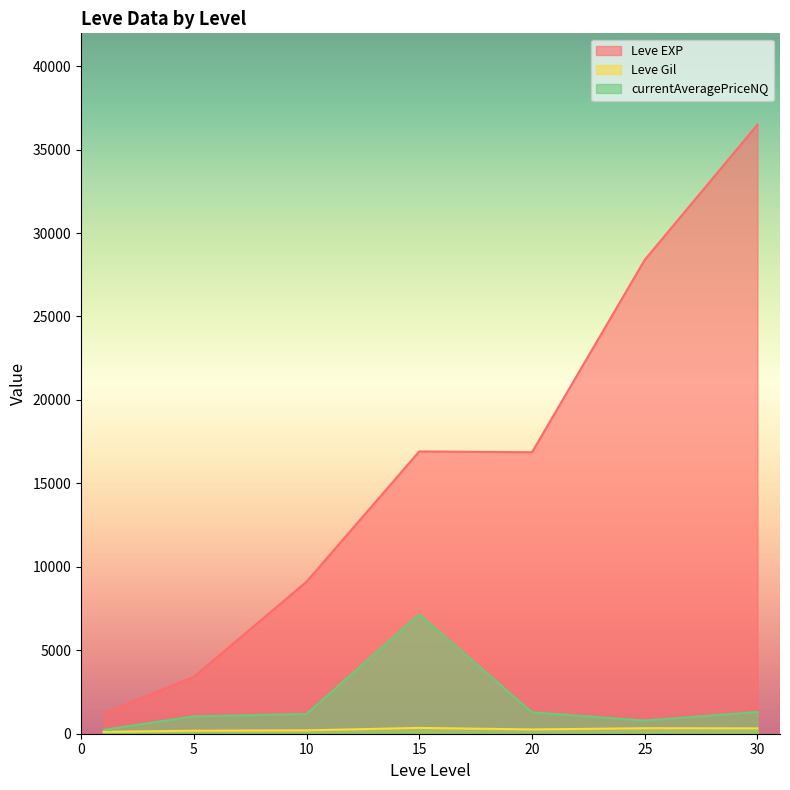

At which category is the sum across all series the highest?

30